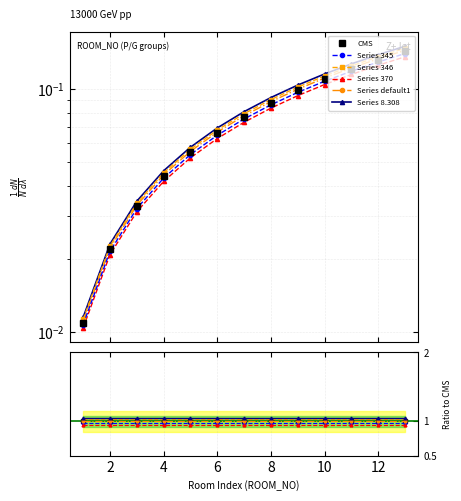

What is the sum of the values at 4 and 12?

0.2